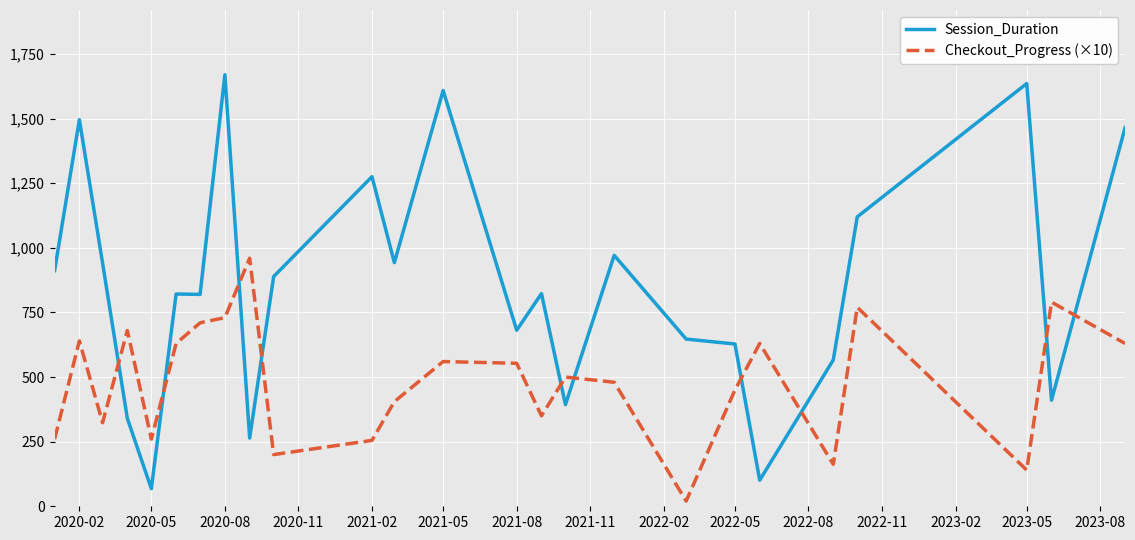

Rank the series by their average value, from highest to lowest.

Session_Duration, Checkout_Progress (×10)